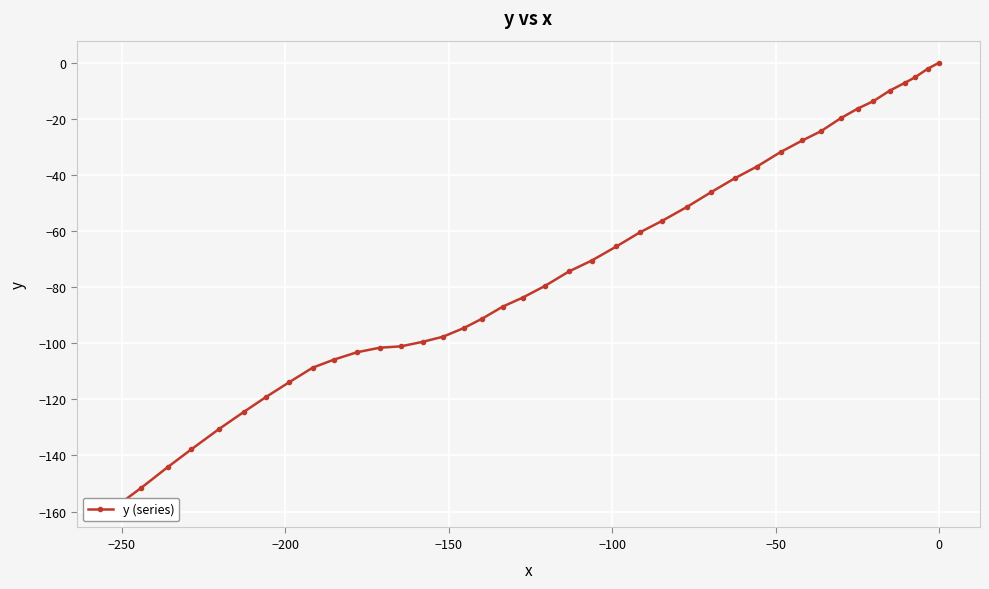

What is the sum of all values?

-2894.0